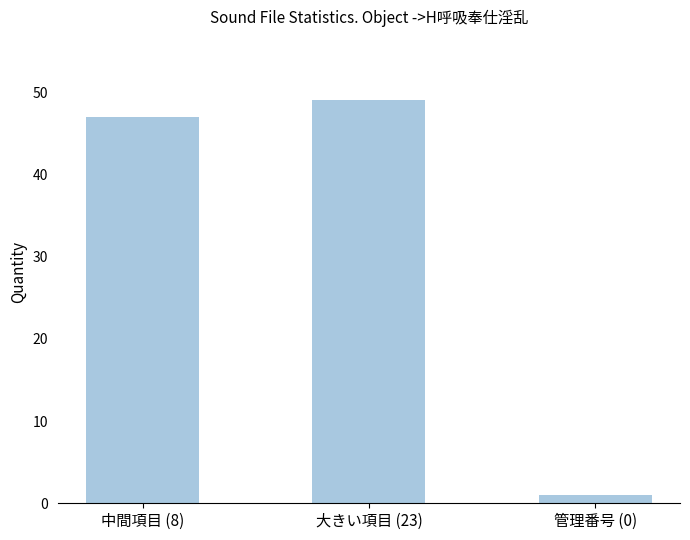

Reading left to right, transcribe all the data shown in this chart.

中間項目 (8)=47	大きい項目 (23)=49	管理番号 (0)=1